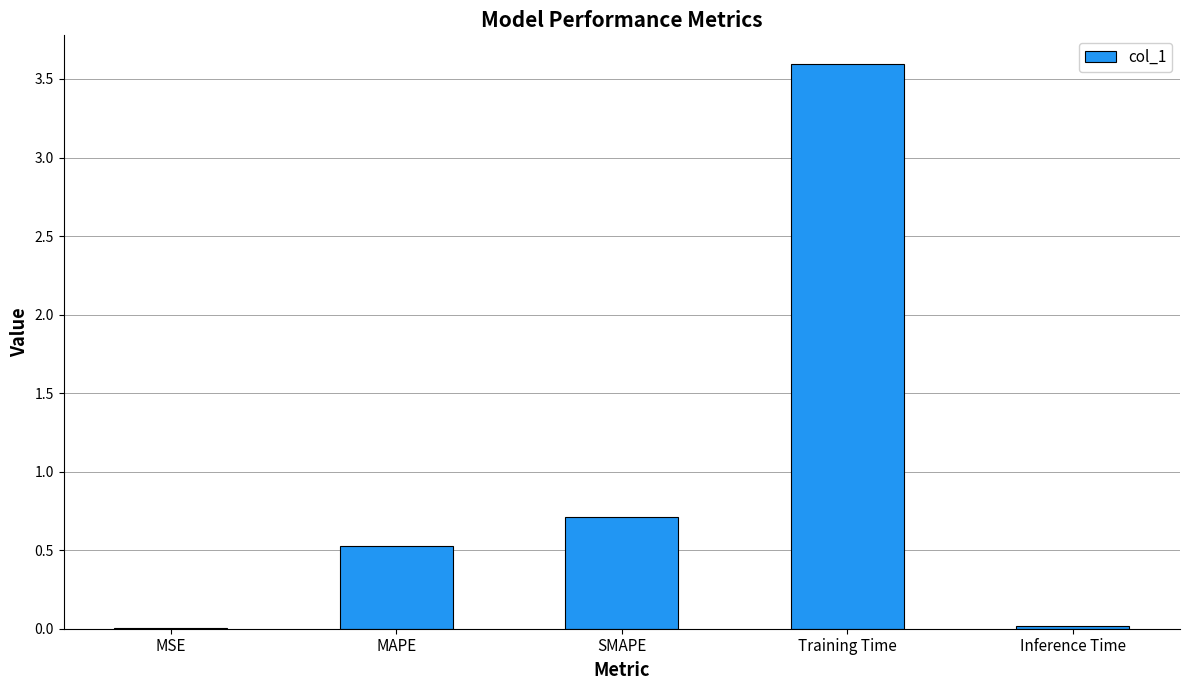

Which has a higher value, MAPE or SMAPE?

SMAPE